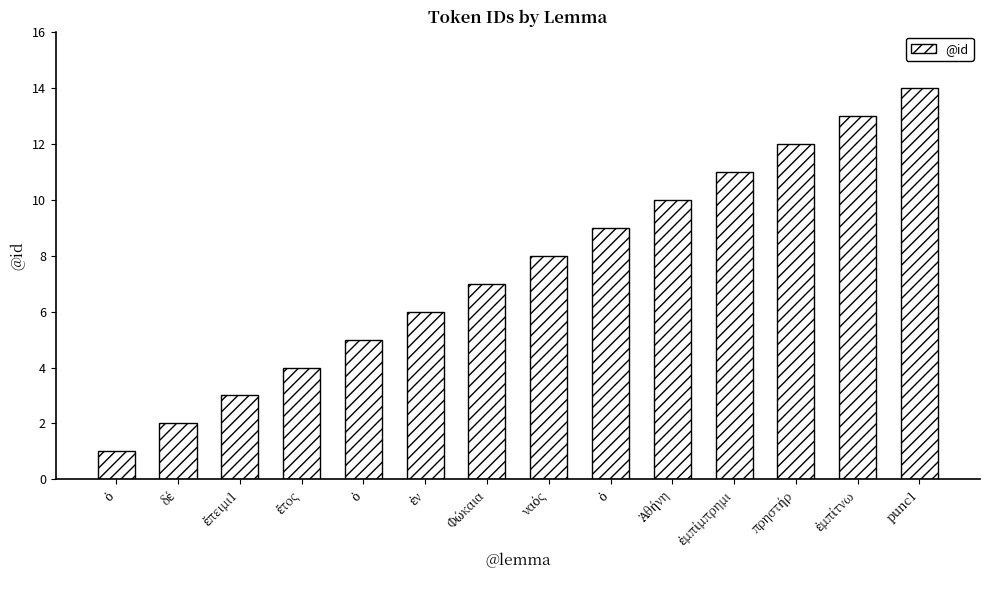

What is the ratio of the value at punc1 to the value at ἐν?

2.3